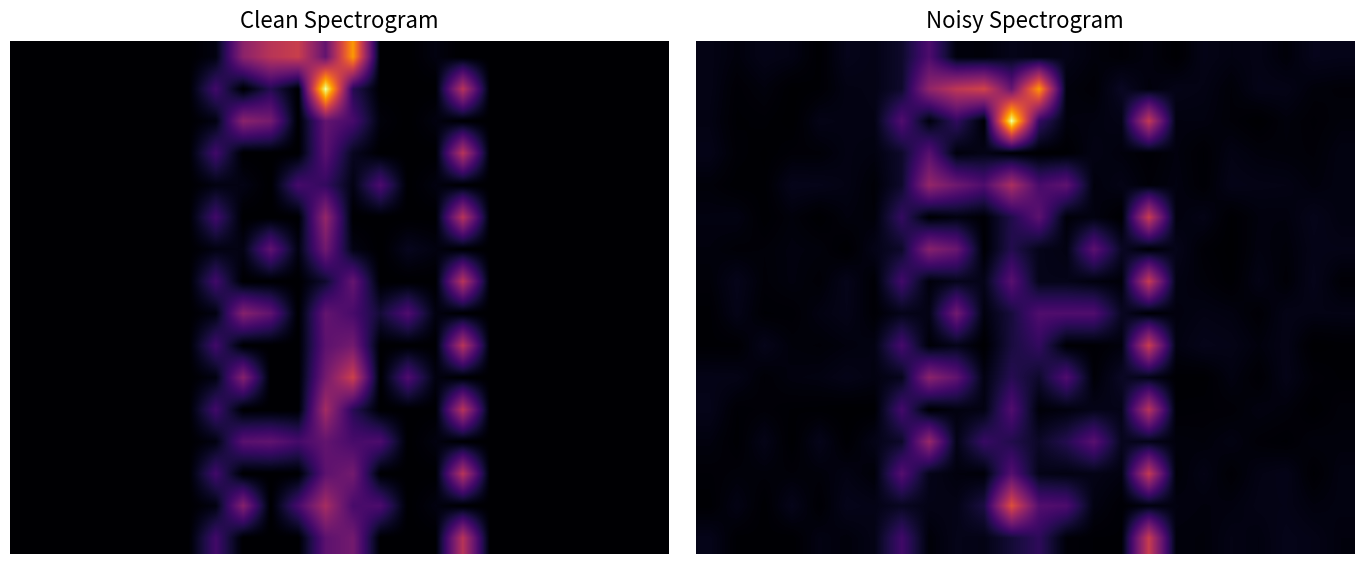

At how many categories does at least one series exceed 255?

5